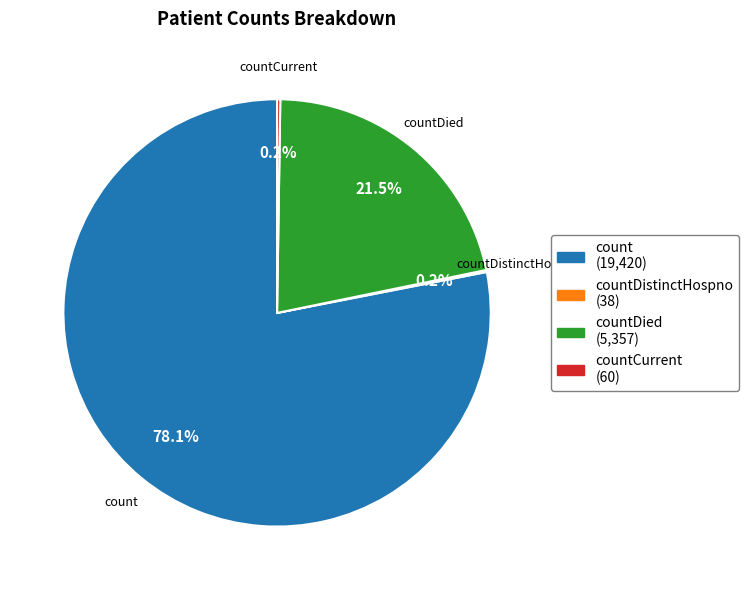

Which has a higher value, count (19,420) or countDied (5,357)?

count (19,420)